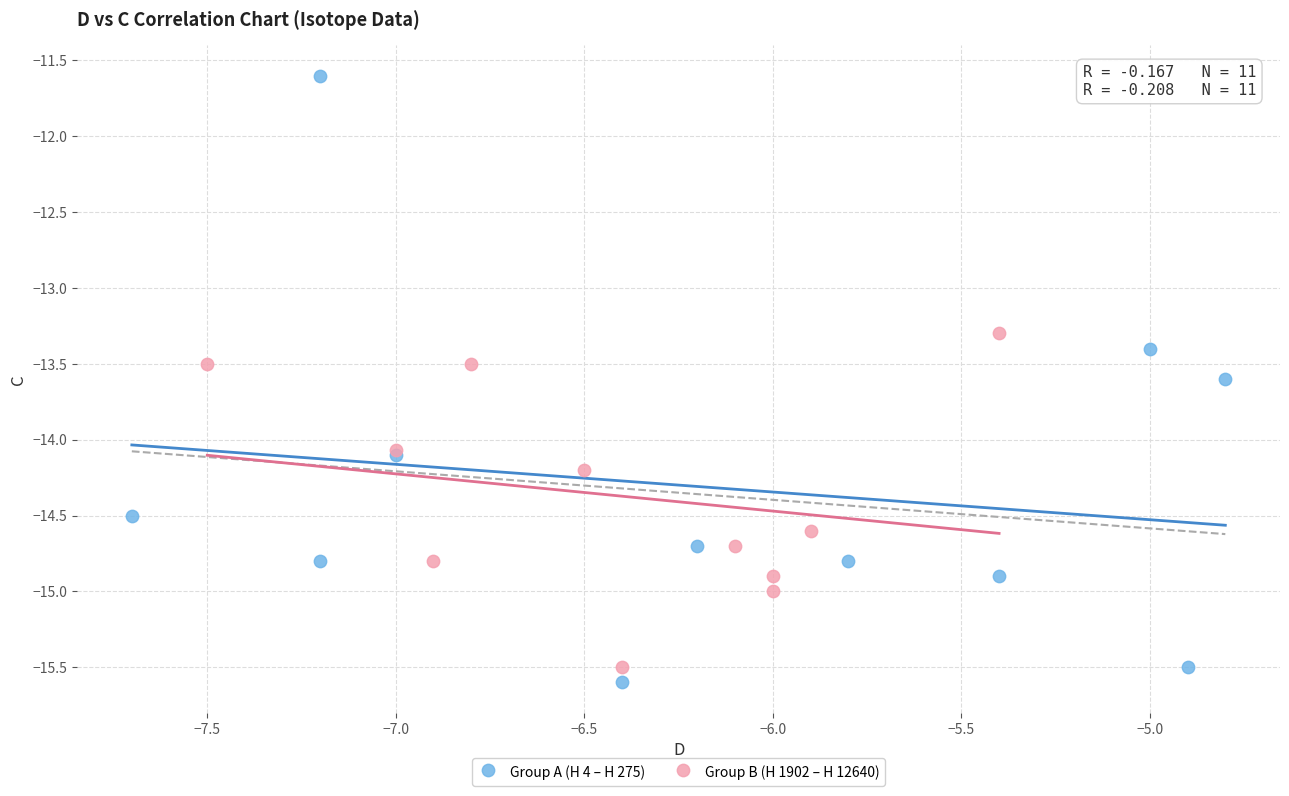

Which series reaches the maximum Y coordinate?

Group A (H 4 – H 275)